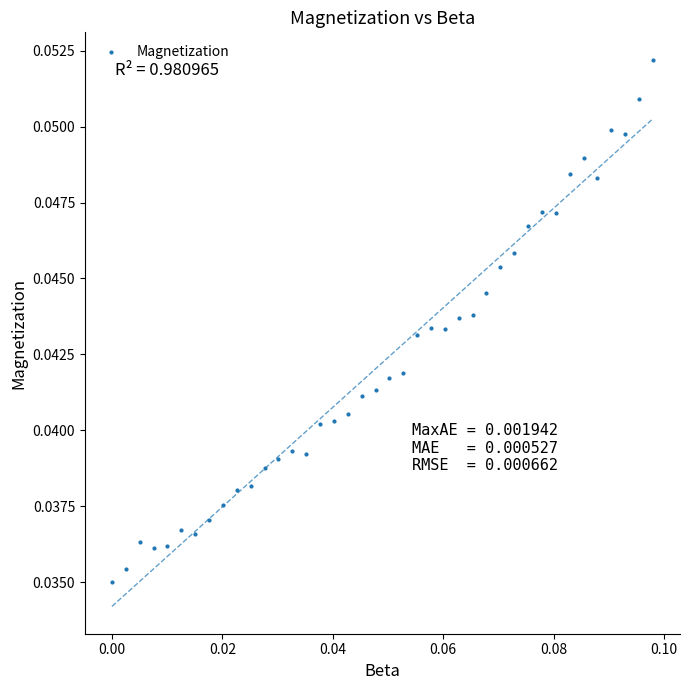

How many data points are displayed?

40